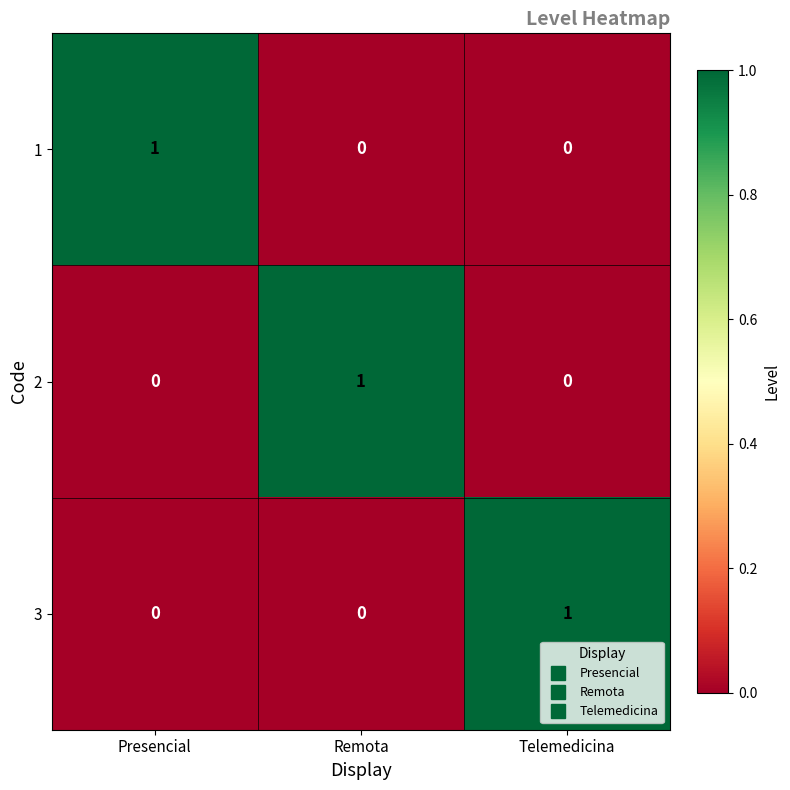

Is it true that 3 equals 0 at Presencial?

True